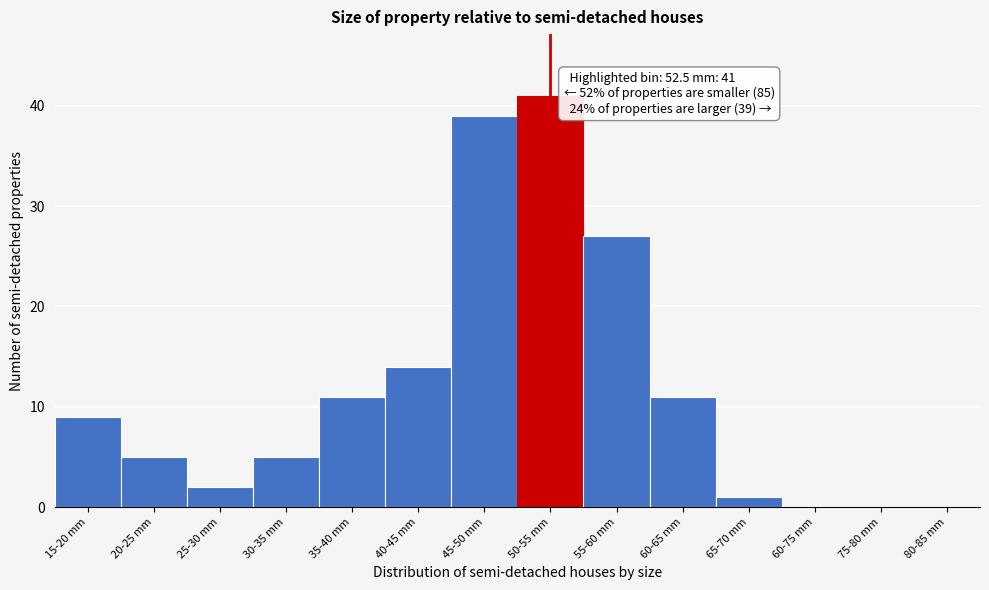

Reading right to left, list all the values displayed in this chart.

80-85 mm=0	75-80 mm=0	60-75 mm=0	65-70 mm=1	60-65 mm=11	55-60 mm=27	50-55 mm=41	45-50 mm=39	40-45 mm=14	35-40 mm=11	30-35 mm=5	25-30 mm=2	20-25 mm=5	15-20 mm=9